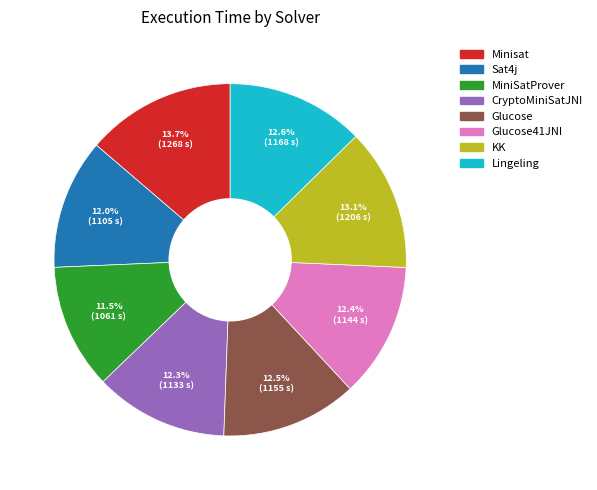

Is there a majority slice in this chart?

No